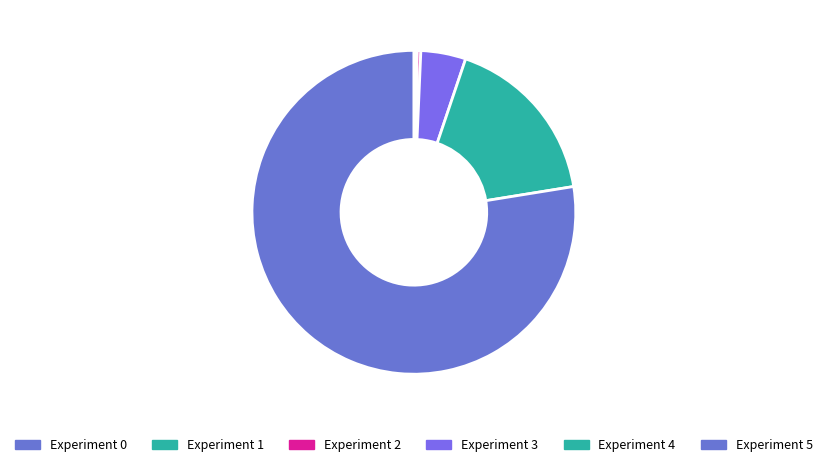

Which category has the biggest portion of the pie?

5